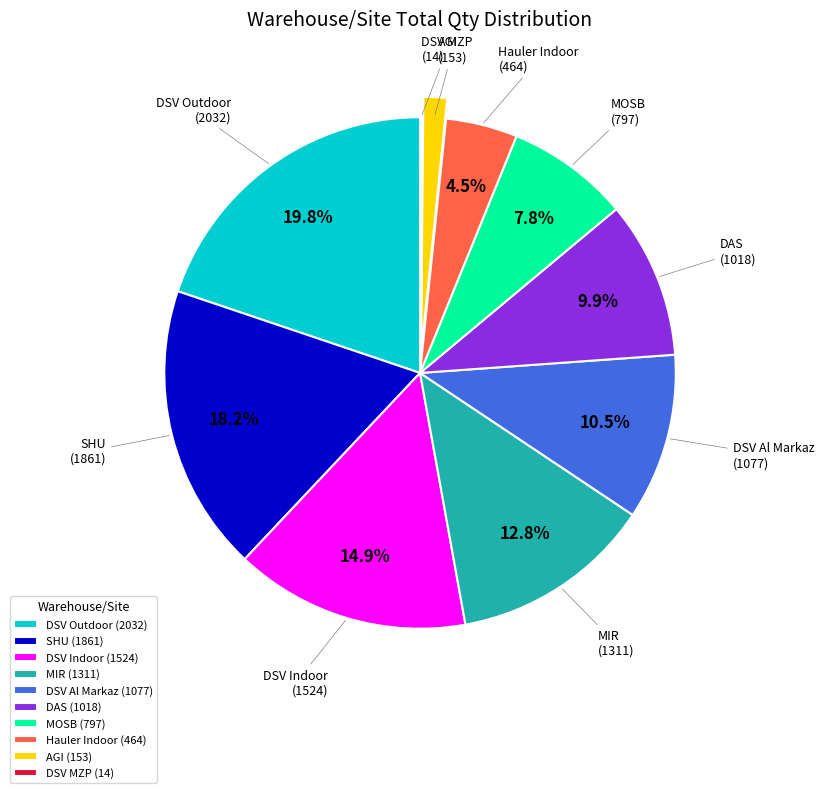

Is there a majority slice in this chart?

No